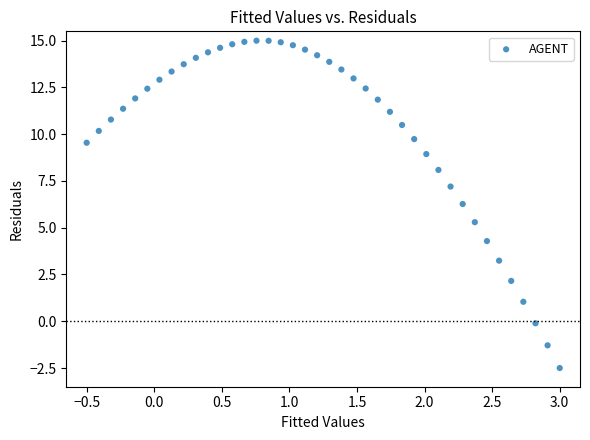

What is the range of X values (max minus min)?

3.5